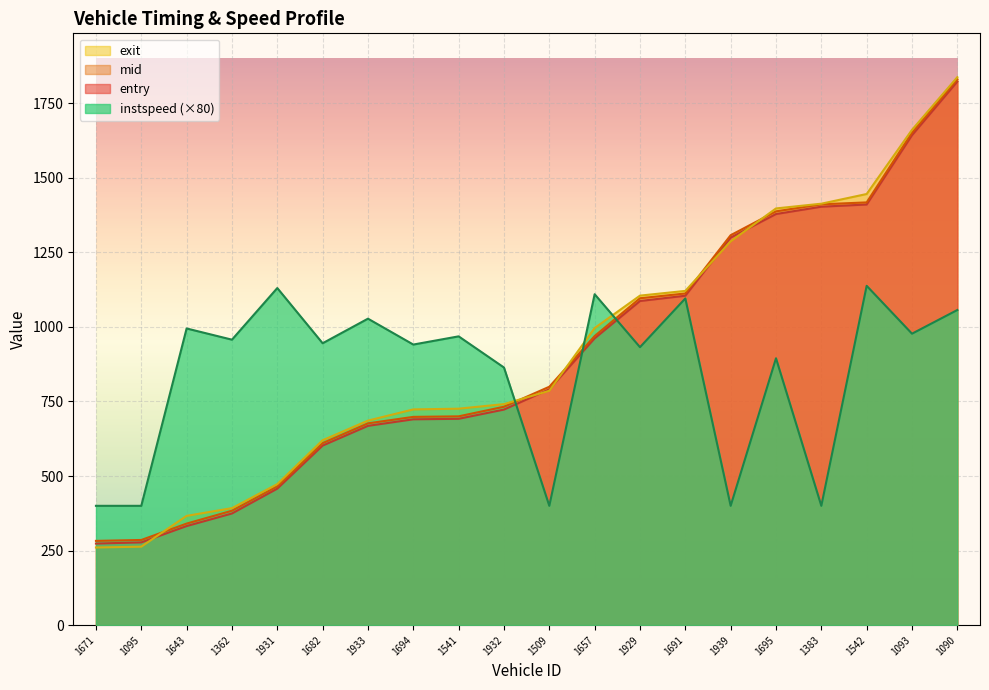

How many times do entry and exit cross each other?

5